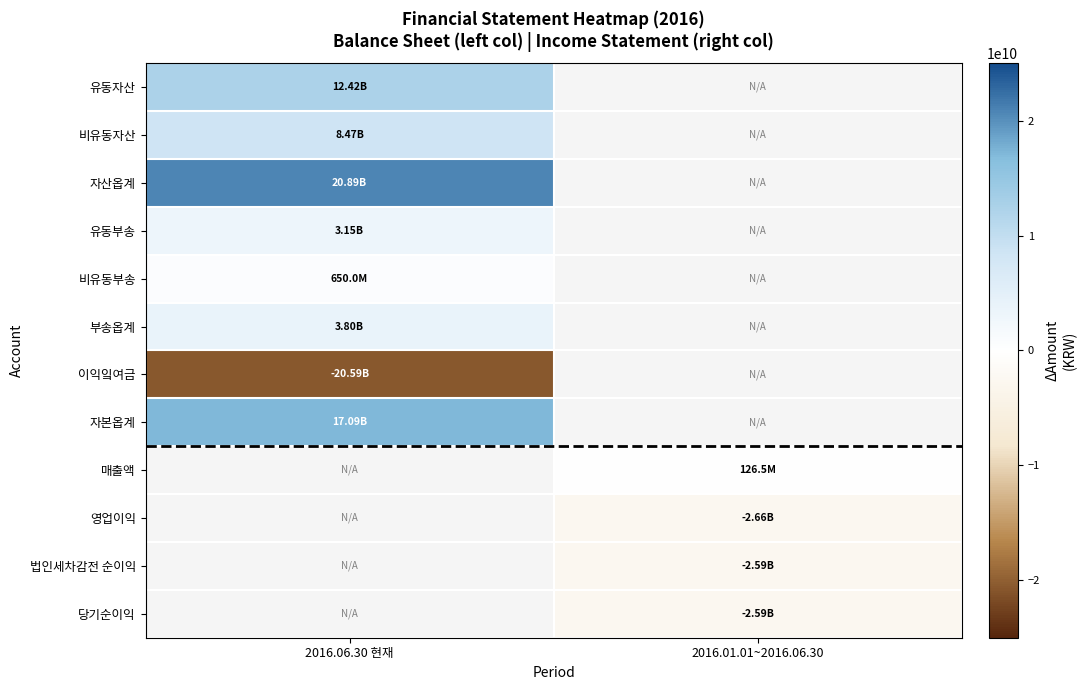

Which category has the lowest value across all series?

2016.06.30 현재